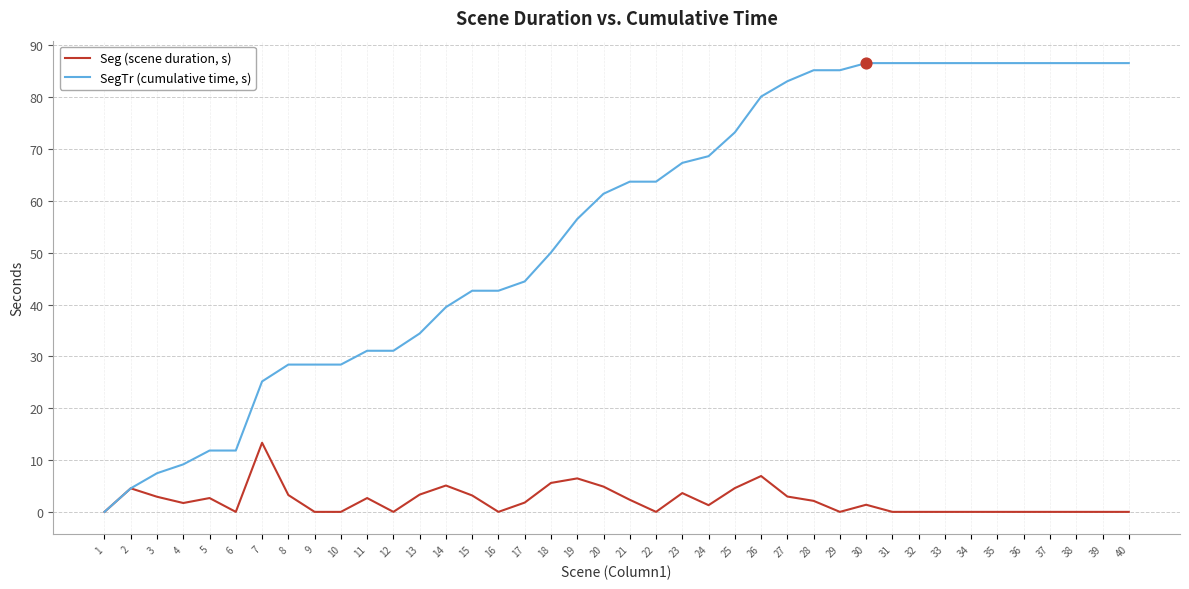

Is the value of Seg (scene duration, s) at 30 greater than the value of SegTr (cumulative time, s) at 30?

No